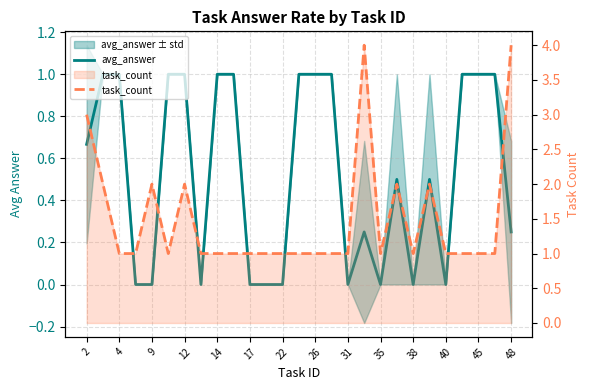

How many series are shown in this chart?

2